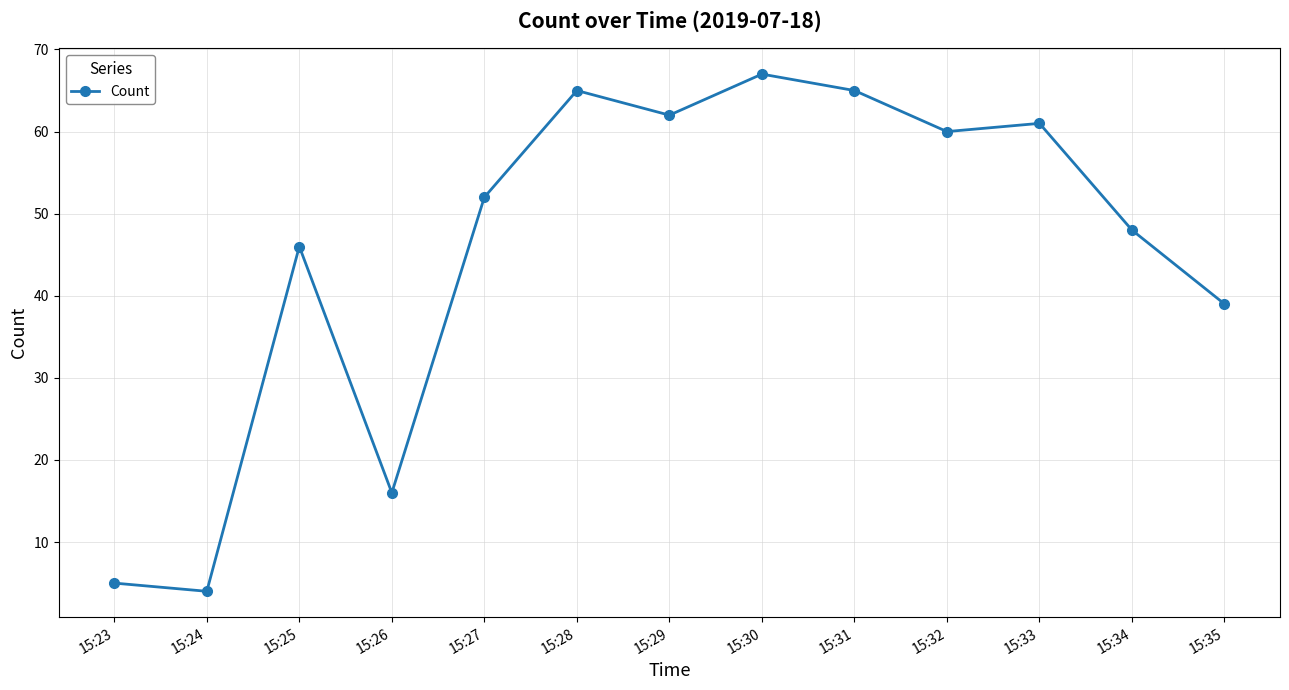

What is the value of the 11th point from the left?

61